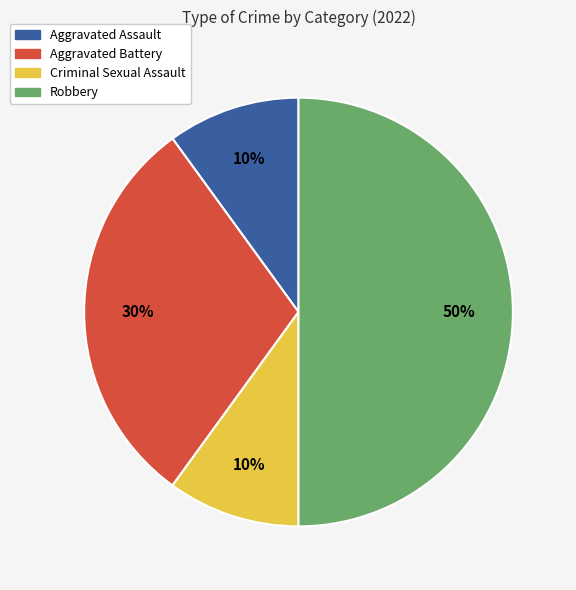

Which category has the biggest portion of the pie?

Robbery